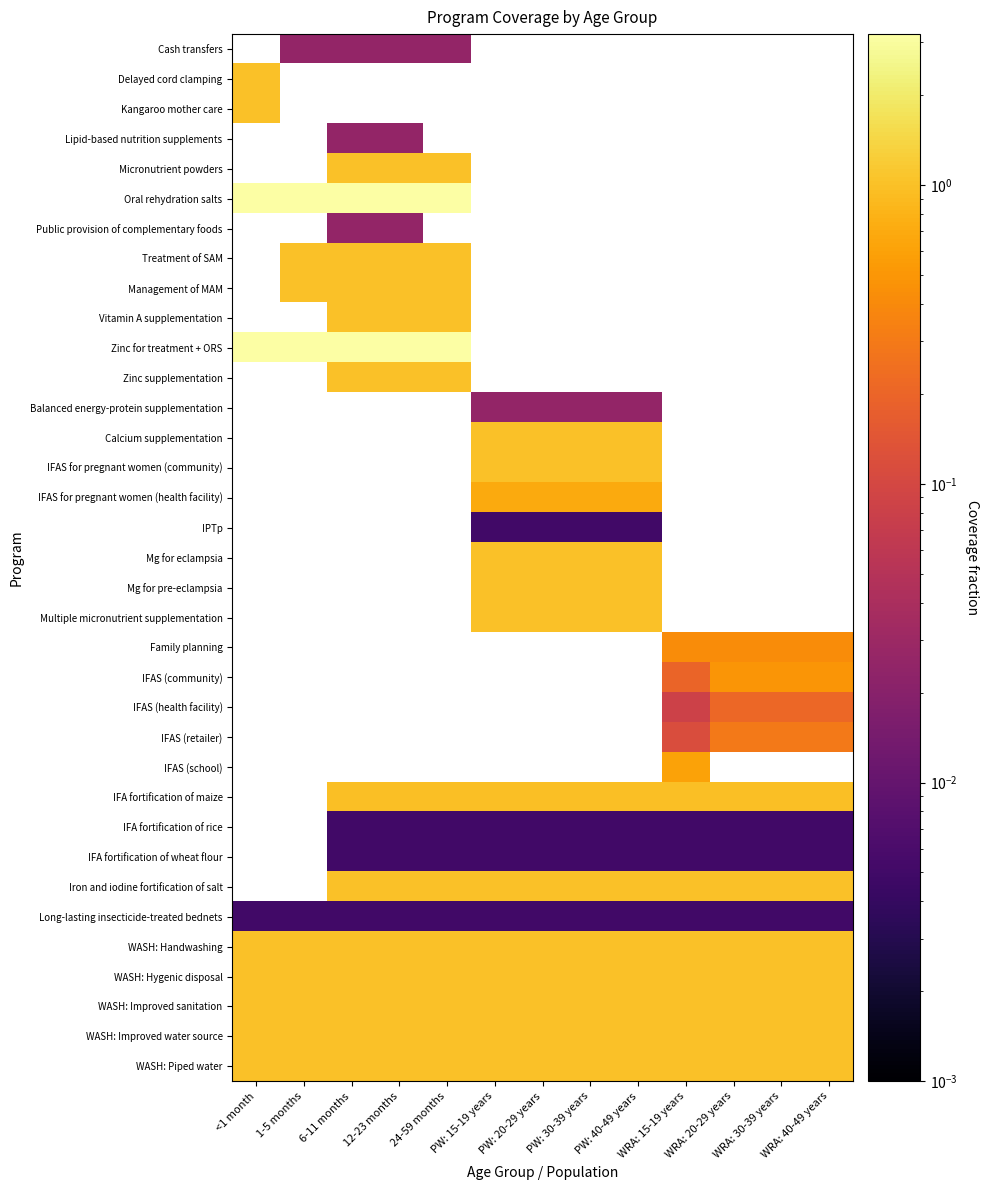

Between 1-5 months and WRA: 15-19 years, which is larger?

WRA: 15-19 years